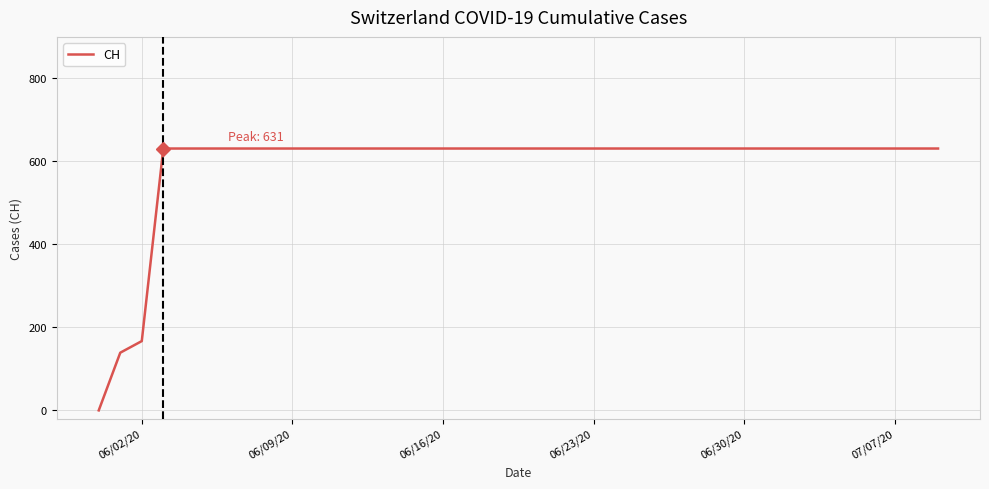

Reading left to right, transcribe all the data shown in this chart.

0	139	167	631	631	631	631	631	631	631	631	631	631	631	631	631	631	631	631	631	631	631	631	631	631	631	631	631	631	631	631	631	631	631	631	631	631	631	631	631